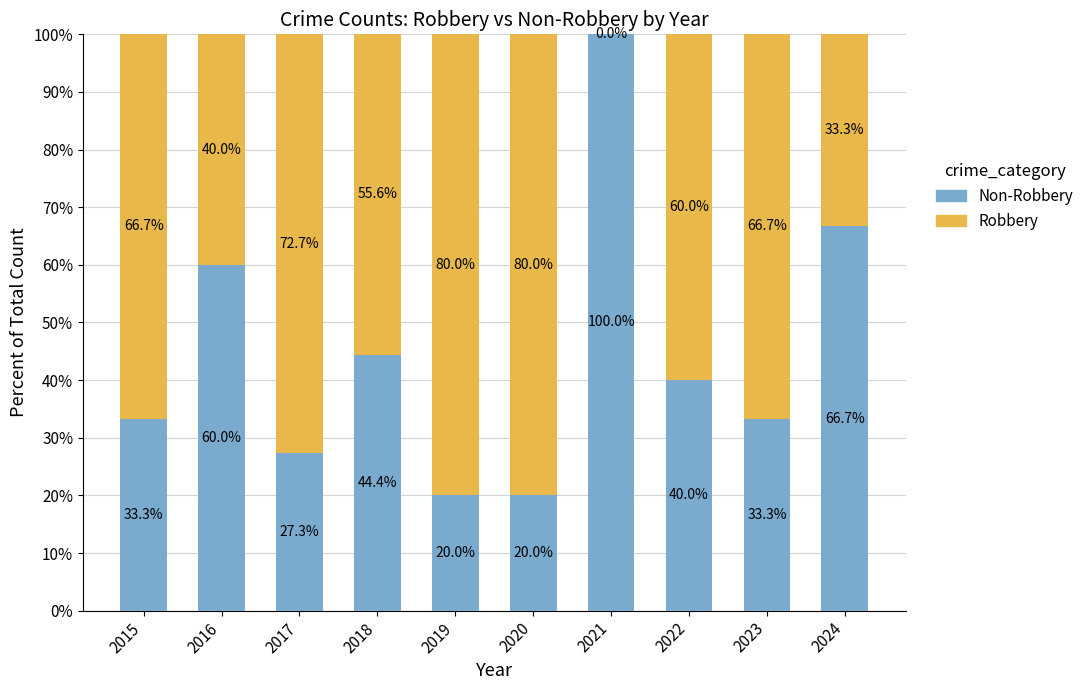

What is the total value across all series at 2019?

100.0